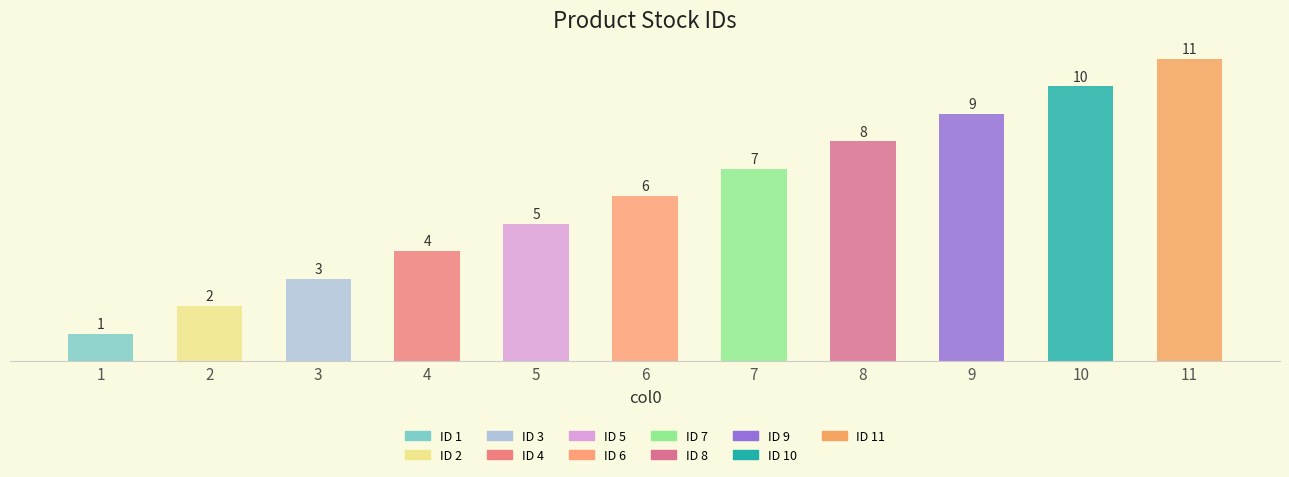

The value at 4 is 4. True or false?

True